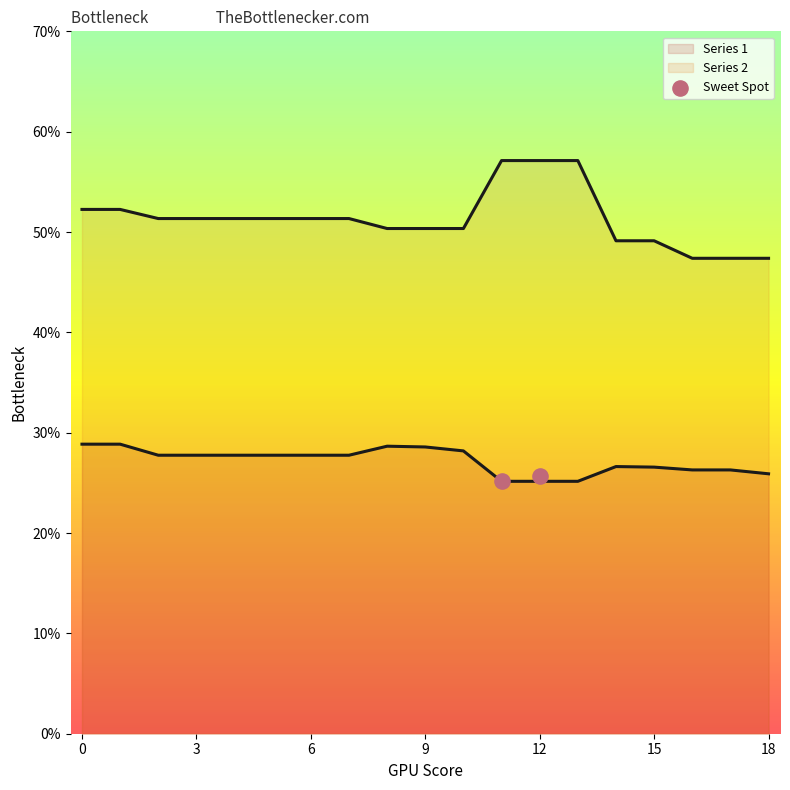

Which series has the largest total across all categories?

Series 2